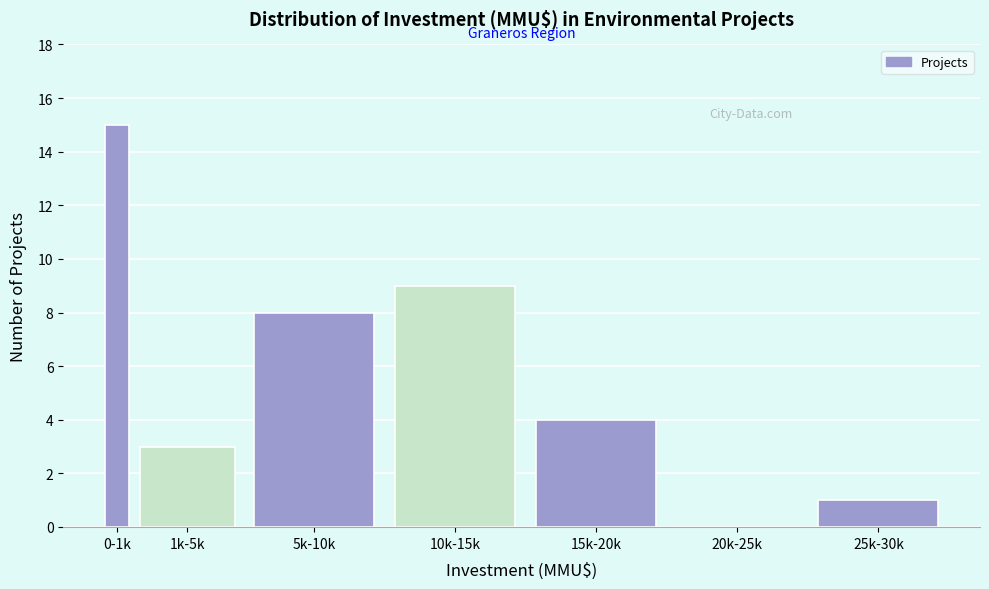

Reading left to right, extract all data points from this chart.

0-1k=15	1k-5k=3	5k-10k=8	10k-15k=9	15k-20k=4	20k-25k=0	25k-30k=1